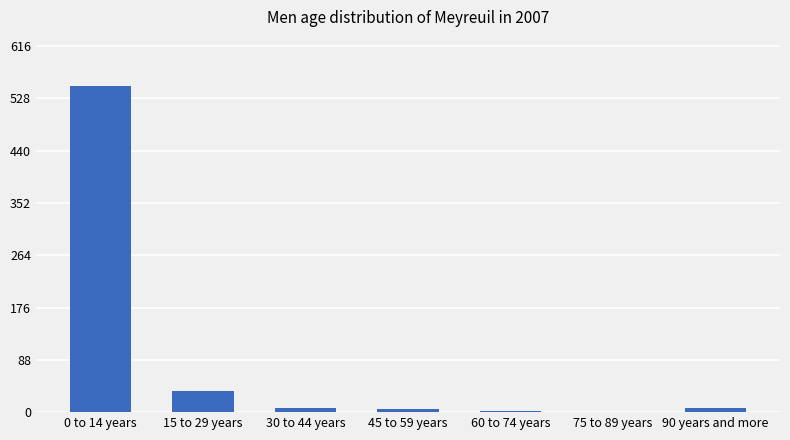

At which label is the value closest to 275?

15 to 29 years